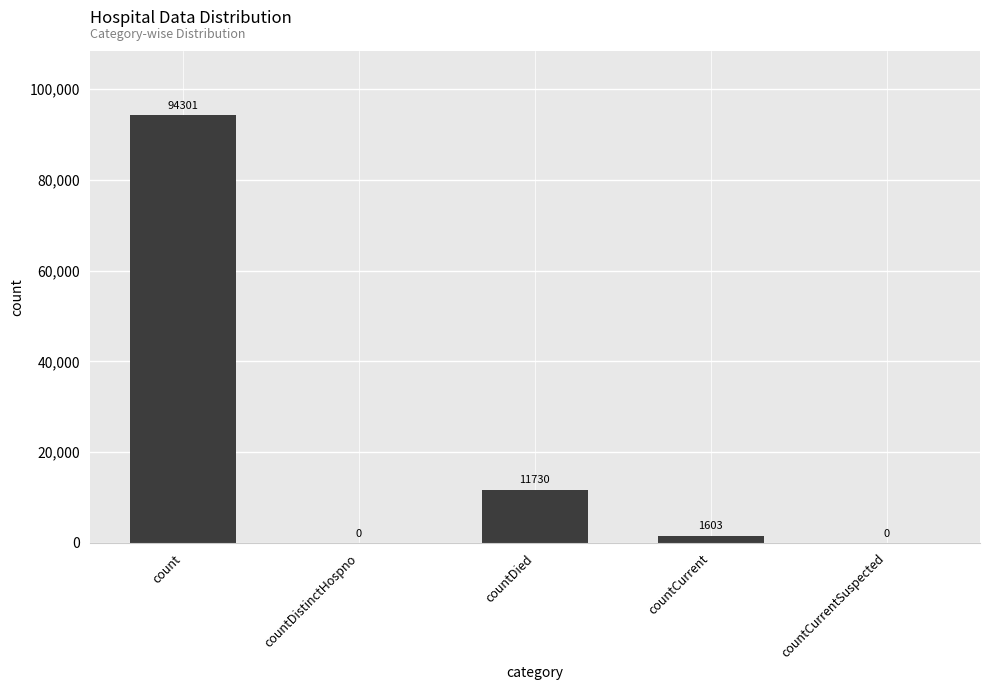

What is the sum of all values?

107634